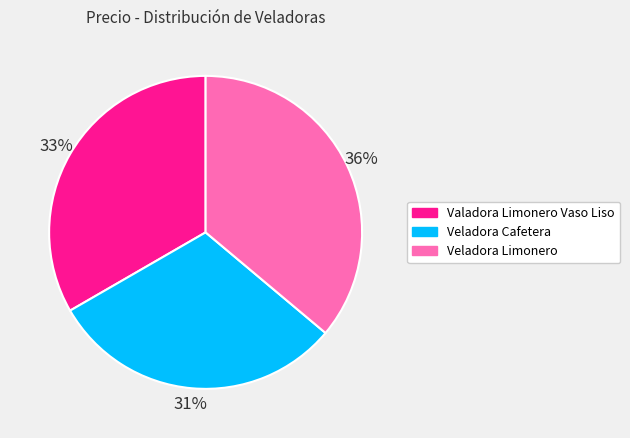

What is the ratio of the value at Valadora Limonero Vaso Liso to the value at Veladora Cafetera?

1.1